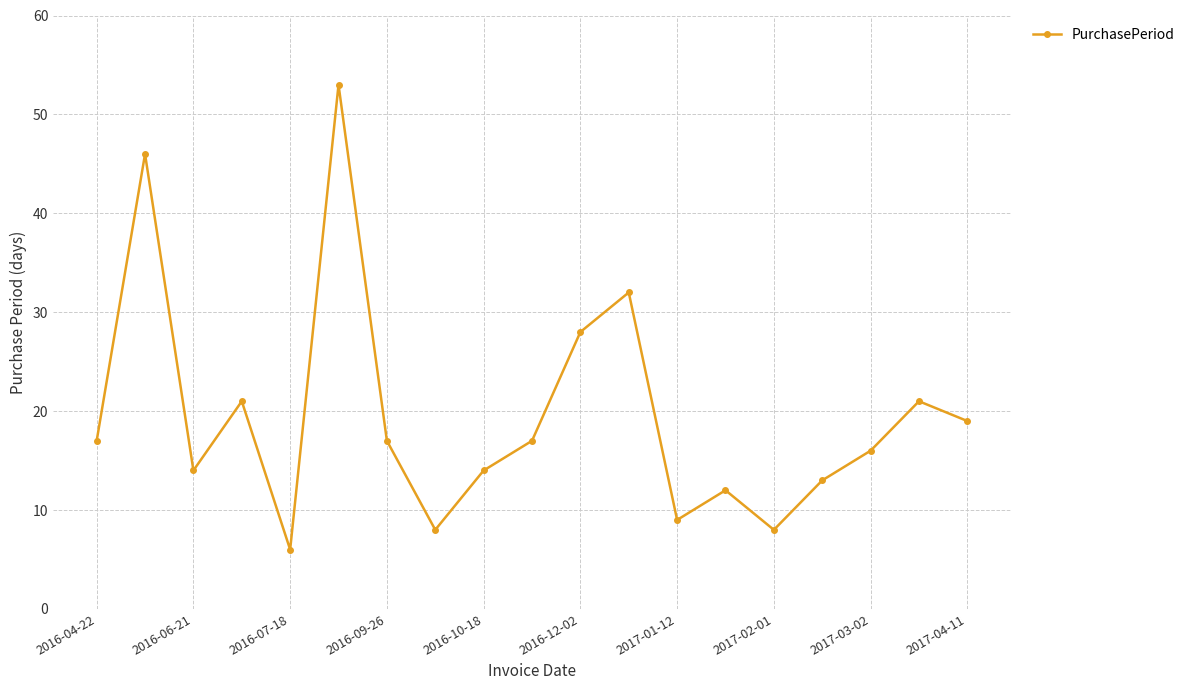

What is the average value?

20